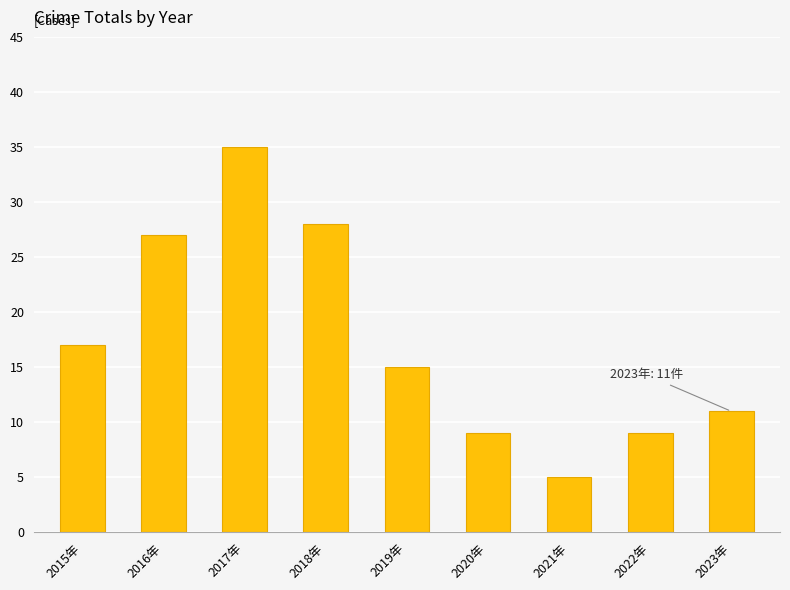

Are the bars grouped side by side (vs. stacked)?

No